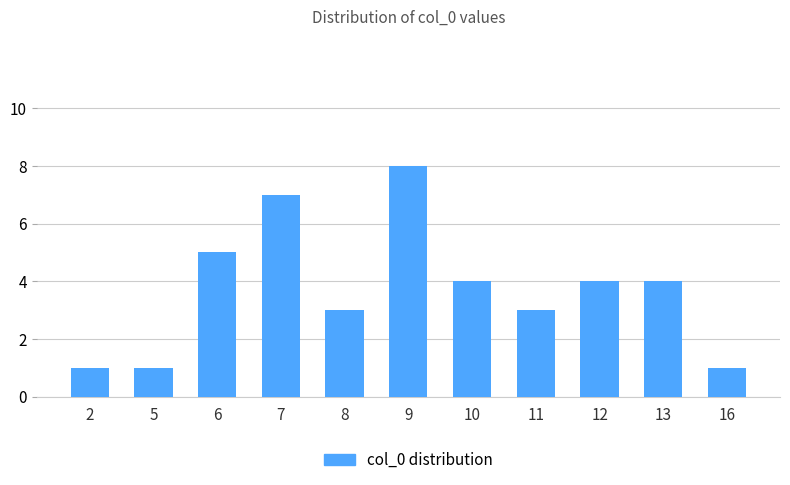

What is the difference between the values at 12 and 16?

3